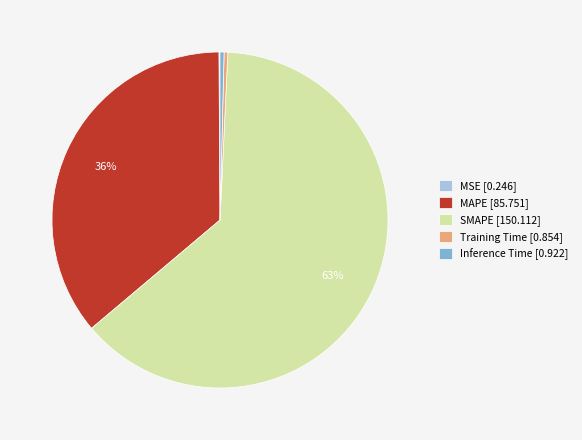

Combined, do Inference Time [0.922] and SMAPE [150.112] account for over 50%?

Yes